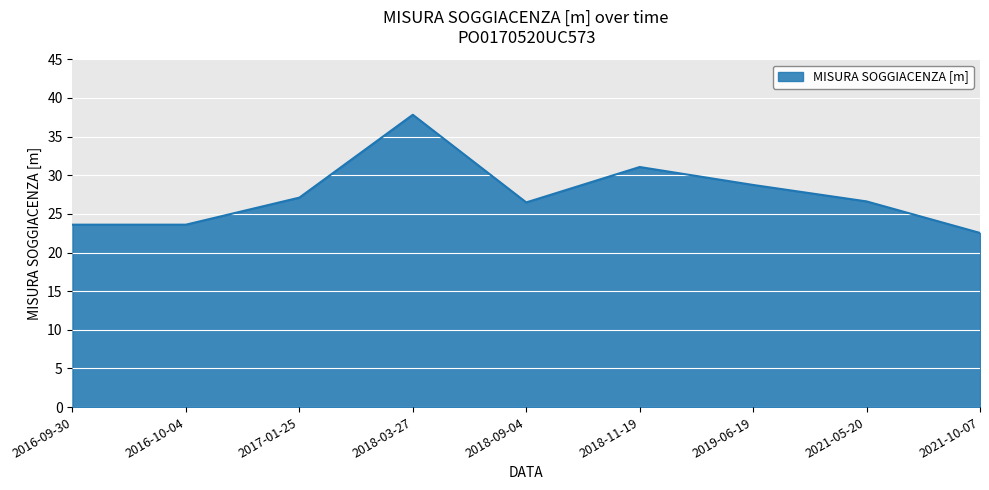

What is the difference between the values at 2016-10-04 and 2019-06-19?

5.1